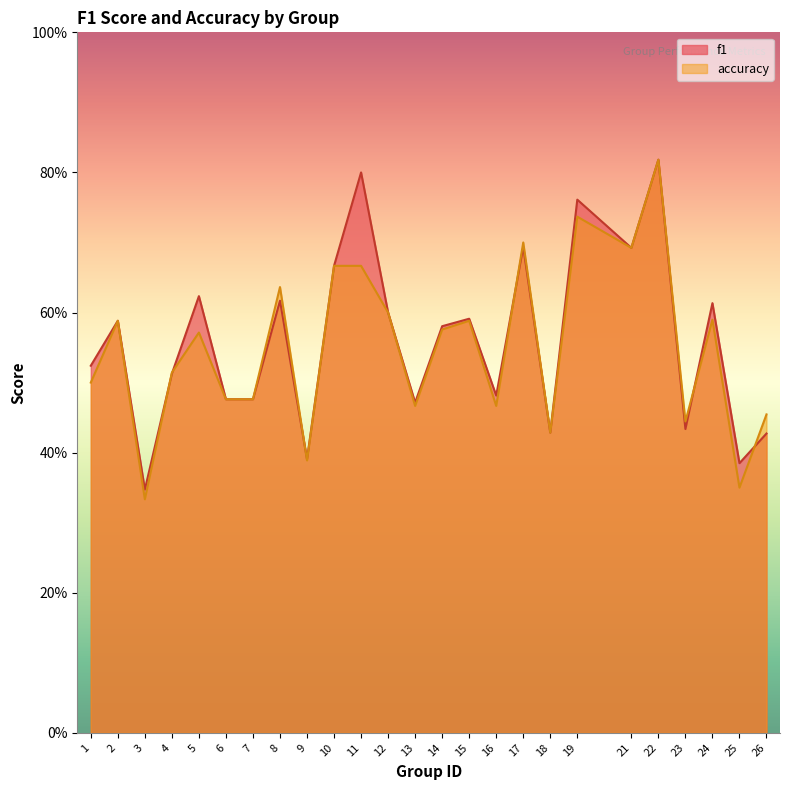

The f1 series shows 0.6 at 14. True or false?

True